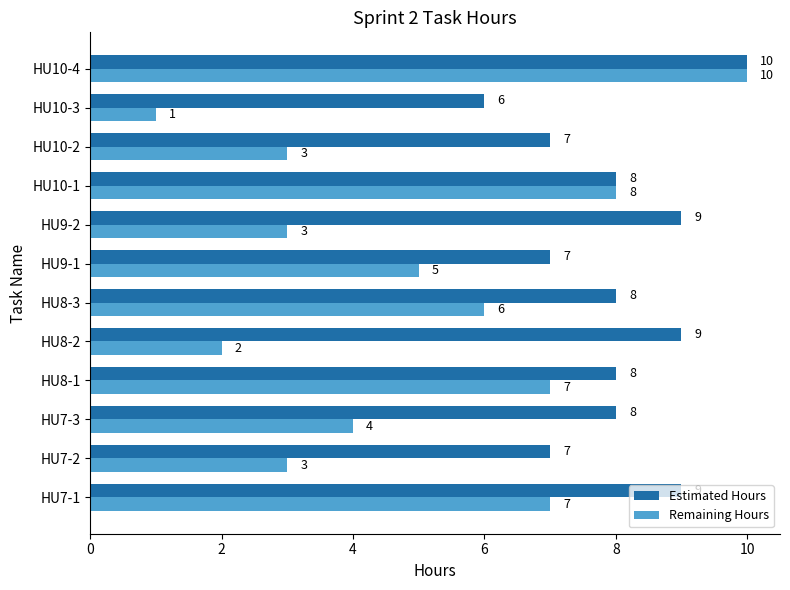

Count the Remaining Hours values in the range 3 to 7.

8